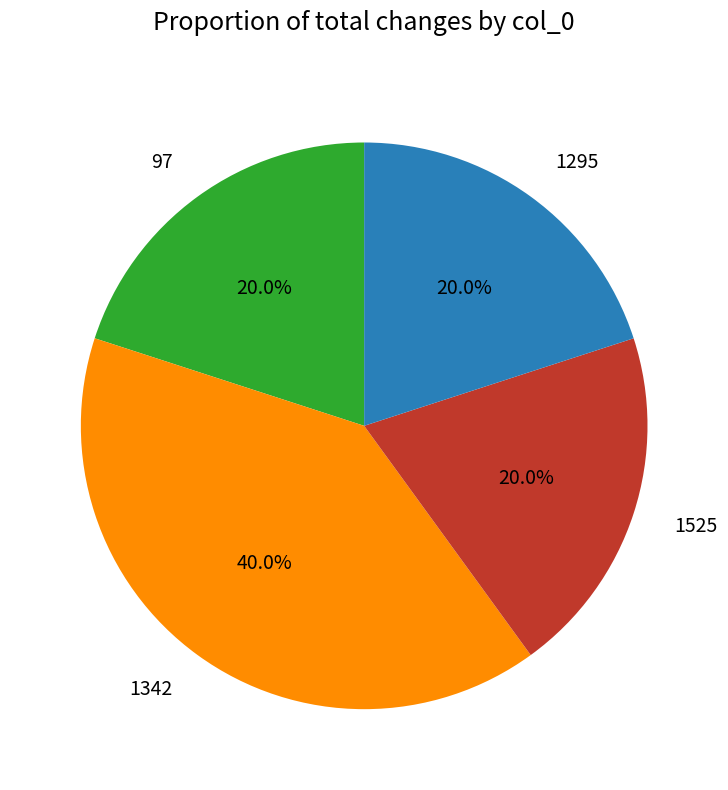

Is there a majority slice in this chart?

No